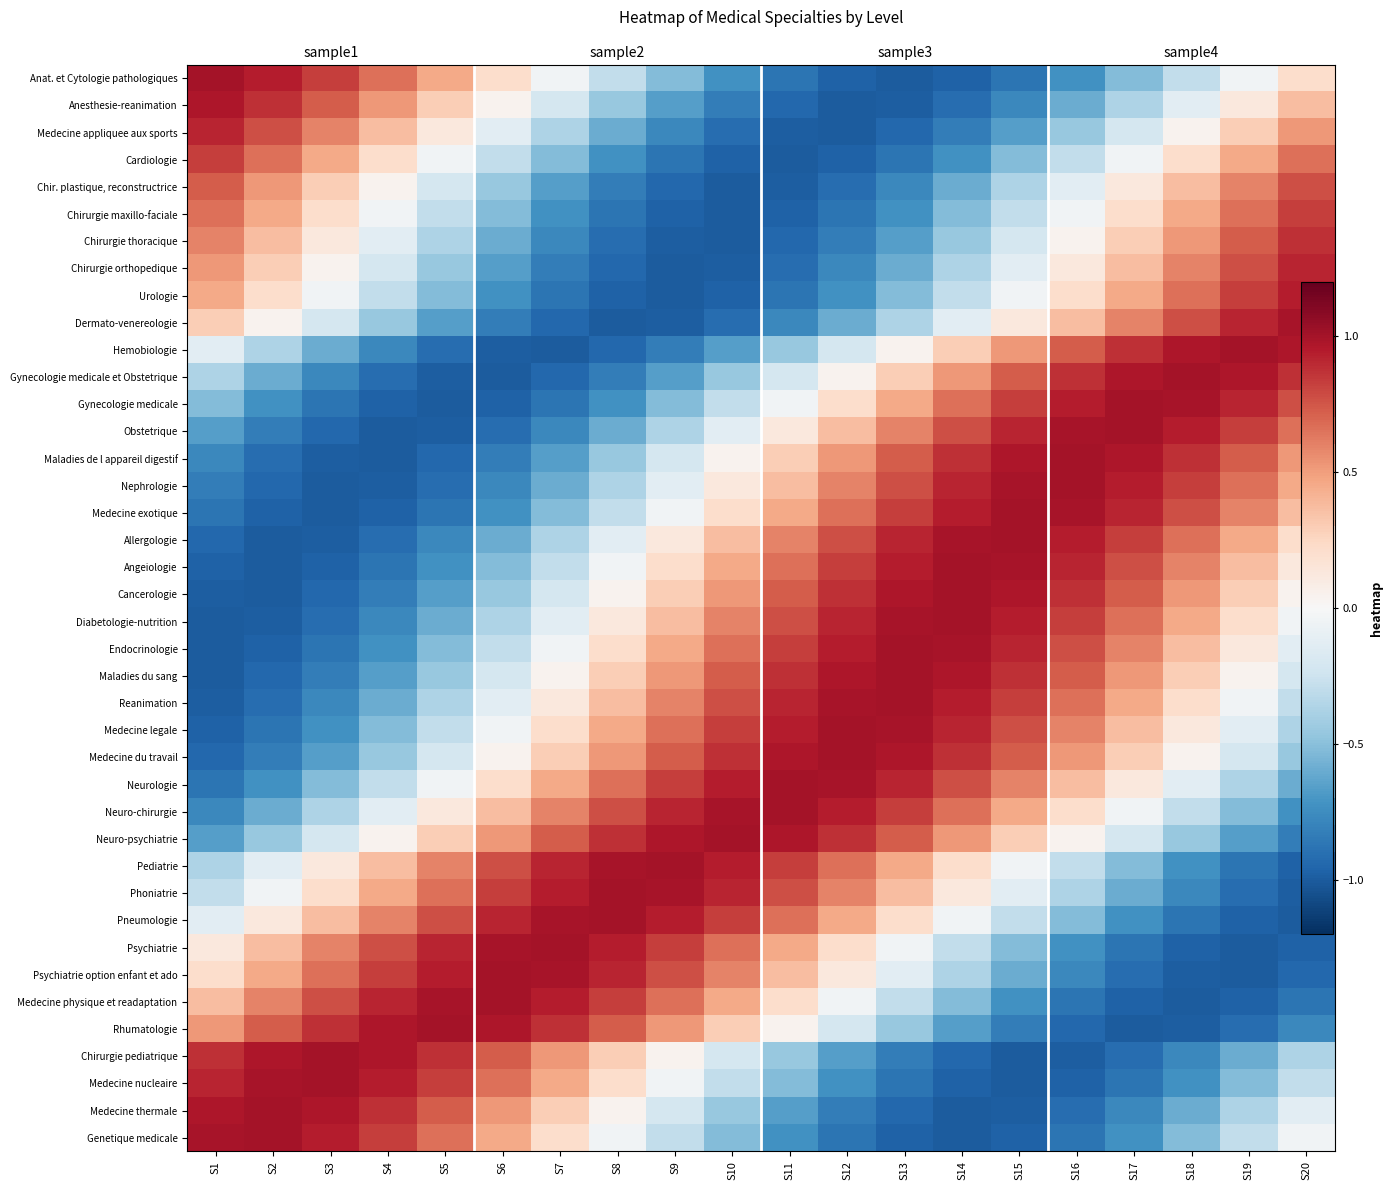

At which category is the sum across all series the highest?

S15